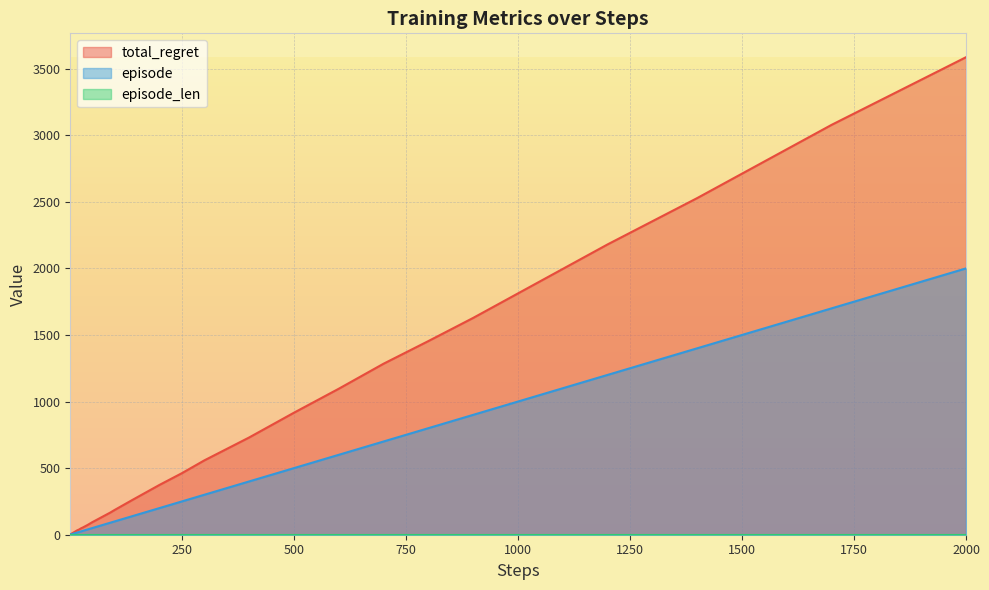

Where is episode nearest to the value 1000?

1000